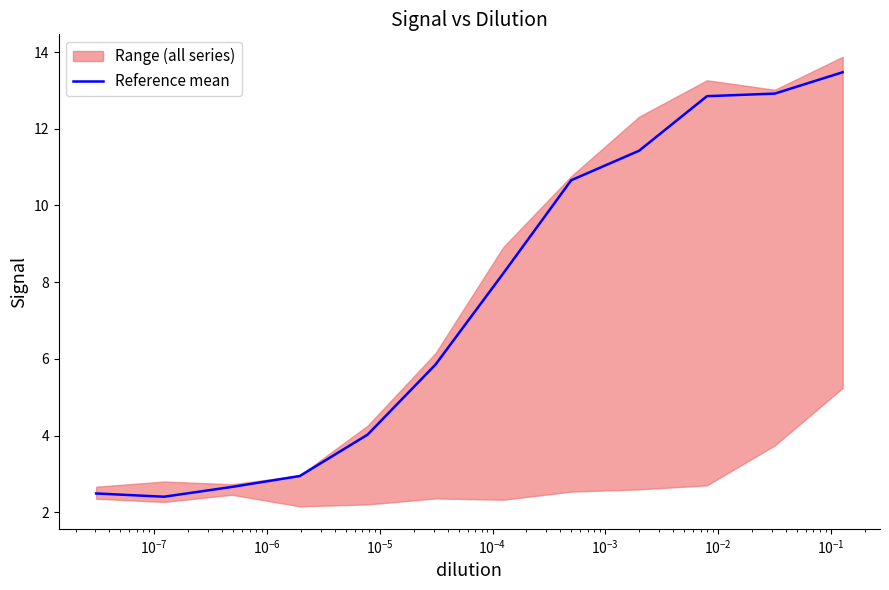

What is the lowest value of the Reference mean series?

2.4